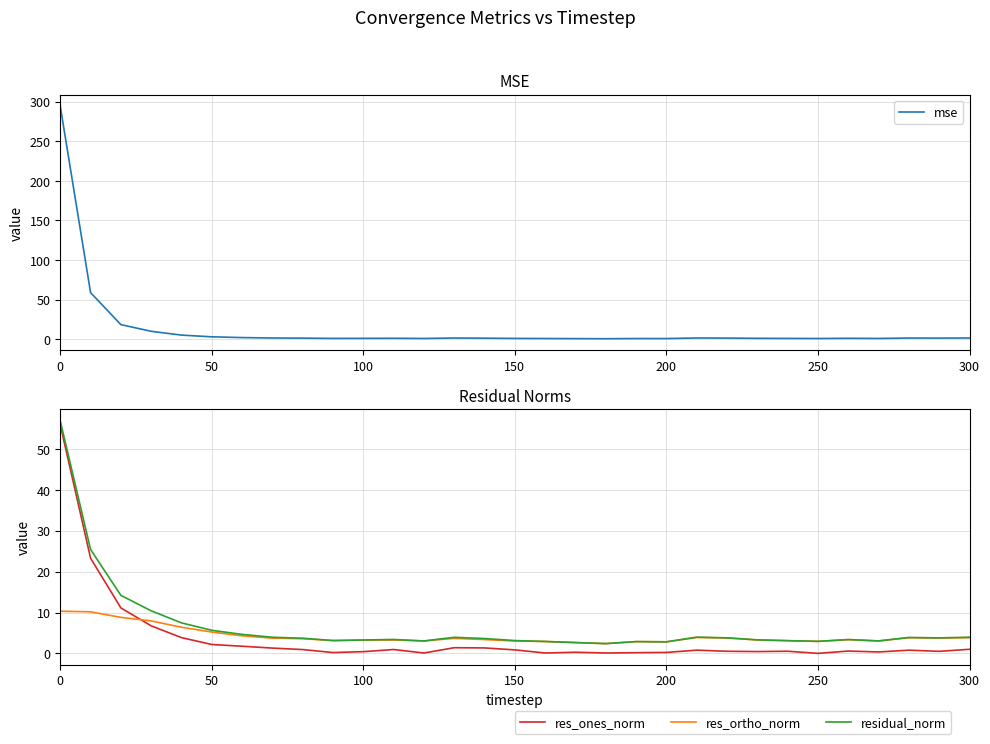

How many distinct data groups are displayed?

4